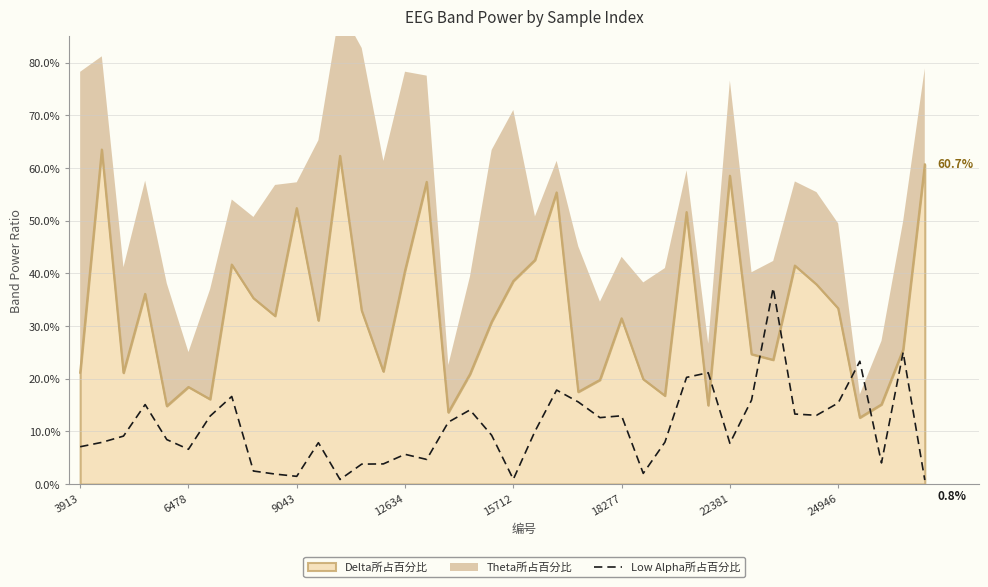

Reading right to left, extract all data points from this chart.

0.0	0.3	0.0	0.2	0.2	0.1	0.1	0.4	0.2	0.1	0.2	0.2	0.1	0.0	0.1	0.1	0.2	0.2	0.1	0.0	0.1	0.1	0.1	0.0	0.1	0.0	0.0	0.0	0.1	0.0	0.0	0.0	0.2	0.1	0.1	0.1	0.2	0.1	0.1	0.1